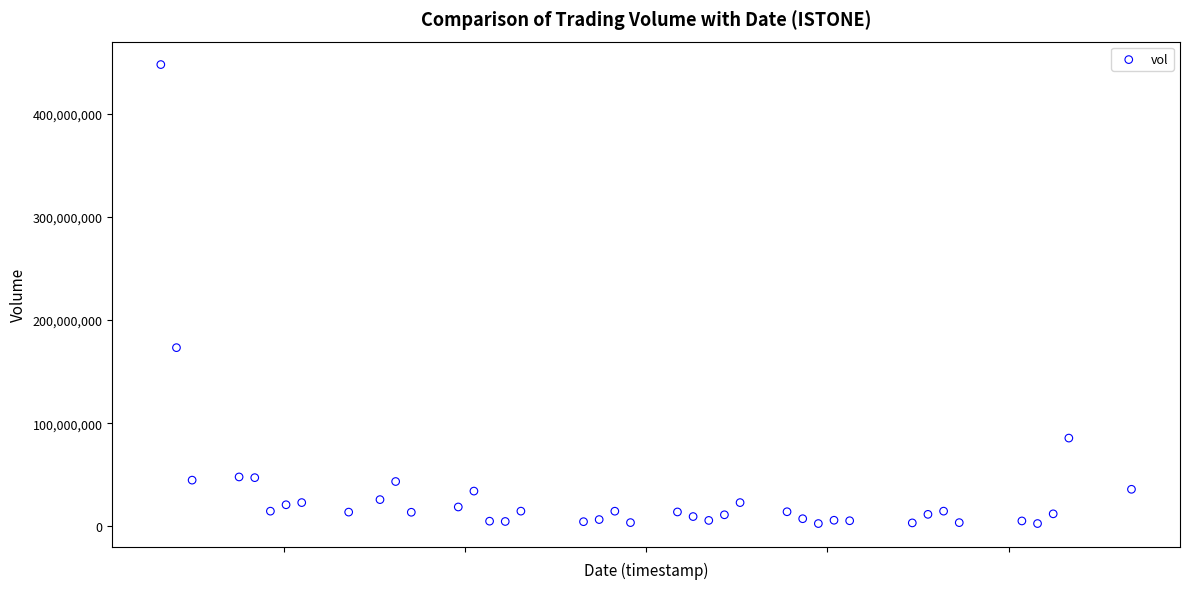

What Y value in the scatter plot is closest to 225267100?

173277800